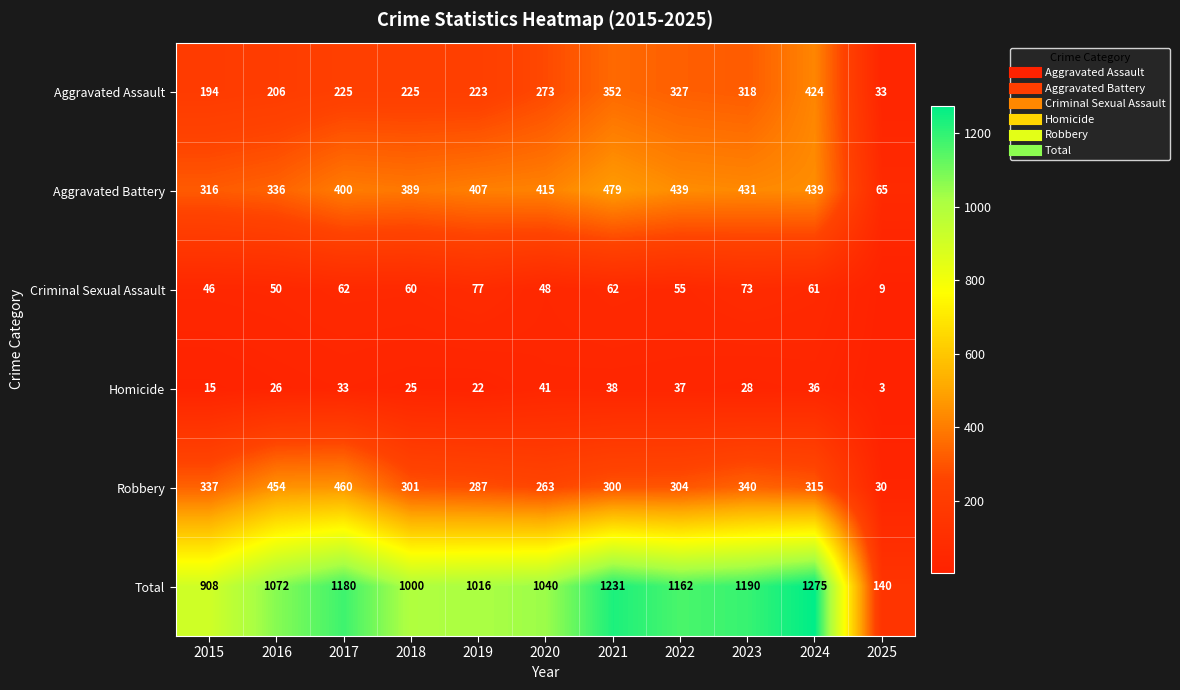

What is the difference between the maximum and minimum values in the Aggravated Battery series?

414